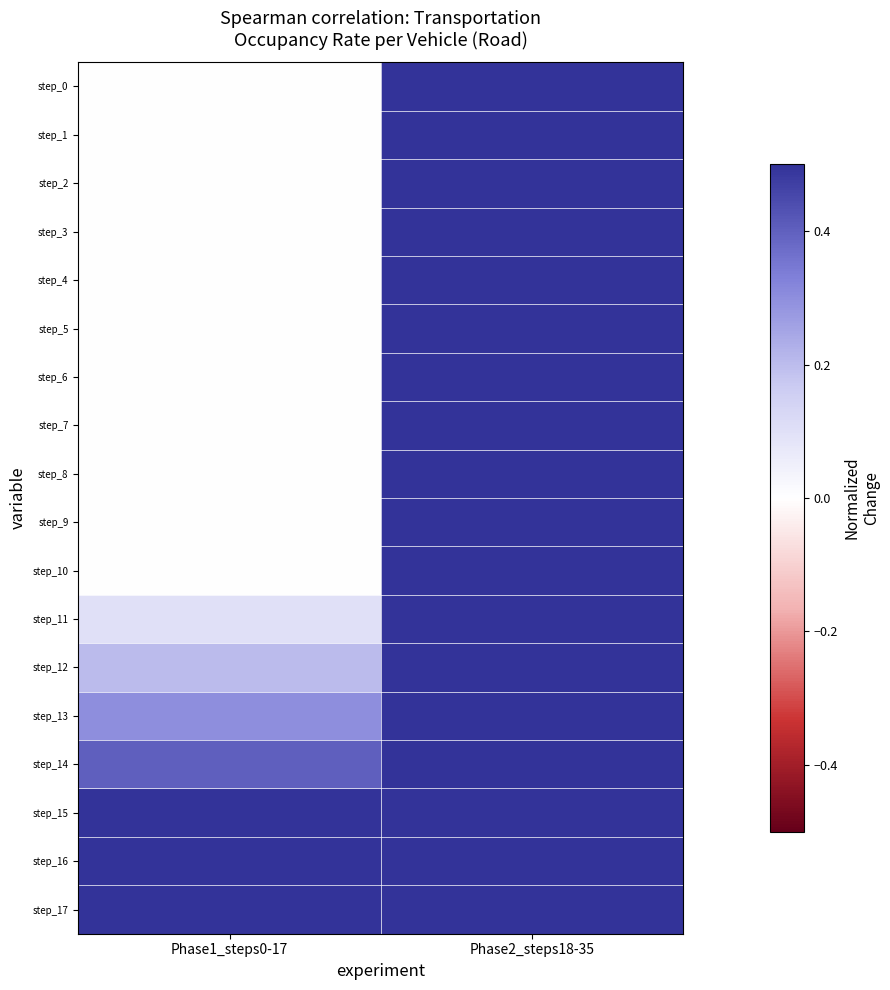

Reading left to right, list all the values displayed in this chart.

step_0: Phase1_steps0-17=0.0	Phase2_steps18-35=0.8
step_1: Phase1_steps0-17=0.0	Phase2_steps18-35=0.9
step_2: Phase1_steps0-17=0.0	Phase2_steps18-35=1.0
step_3: Phase1_steps0-17=0.0	Phase2_steps18-35=1.1
step_4: Phase1_steps0-17=0.0	Phase2_steps18-35=1.2
step_5: Phase1_steps0-17=0.0	Phase2_steps18-35=1.3
step_6: Phase1_steps0-17=0.0	Phase2_steps18-35=1.4
step_7: Phase1_steps0-17=0.0	Phase2_steps18-35=1.5
step_8: Phase1_steps0-17=0.0	Phase2_steps18-35=1.6
step_9: Phase1_steps0-17=0.0	Phase2_steps18-35=1.7
step_10: Phase1_steps0-17=0.0	Phase2_steps18-35=1.8
step_11: Phase1_steps0-17=0.1	Phase2_steps18-35=1.9
step_12: Phase1_steps0-17=0.2	Phase2_steps18-35=2.0
step_13: Phase1_steps0-17=0.3	Phase2_steps18-35=2.1
step_14: Phase1_steps0-17=0.4	Phase2_steps18-35=2.2
step_15: Phase1_steps0-17=0.5	Phase2_steps18-35=2.3
step_16: Phase1_steps0-17=0.6	Phase2_steps18-35=2.4
step_17: Phase1_steps0-17=0.7	Phase2_steps18-35=2.5